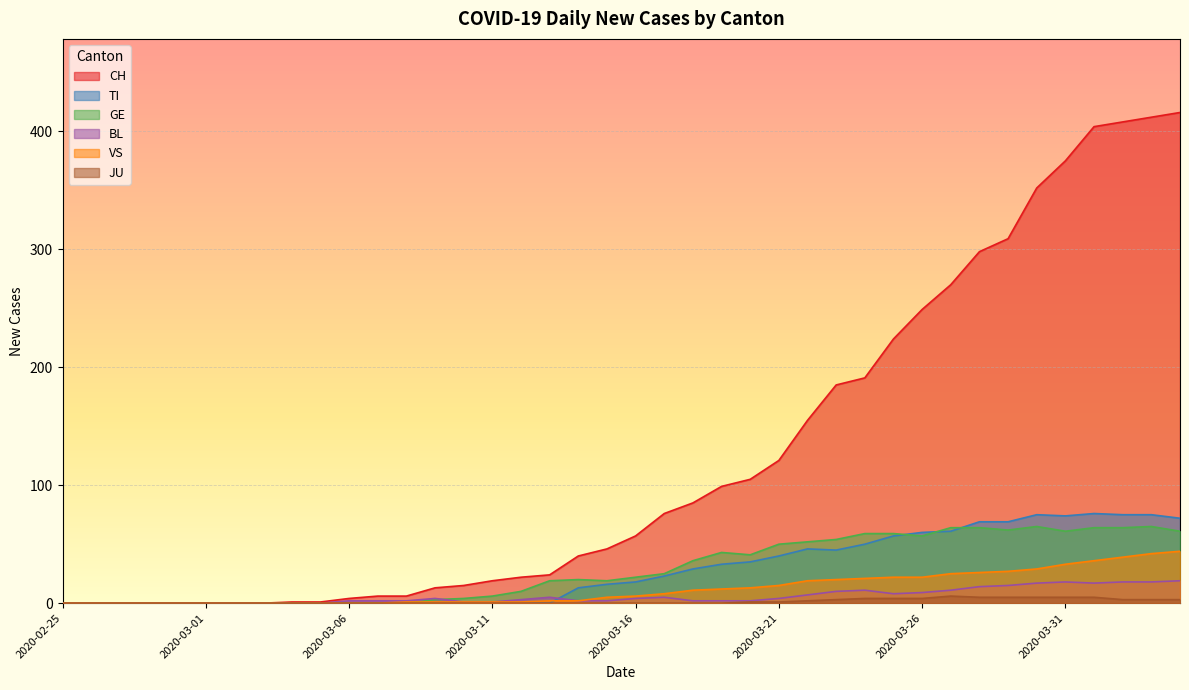

Is it true that JU equals 5 at 2020-03-30?

True